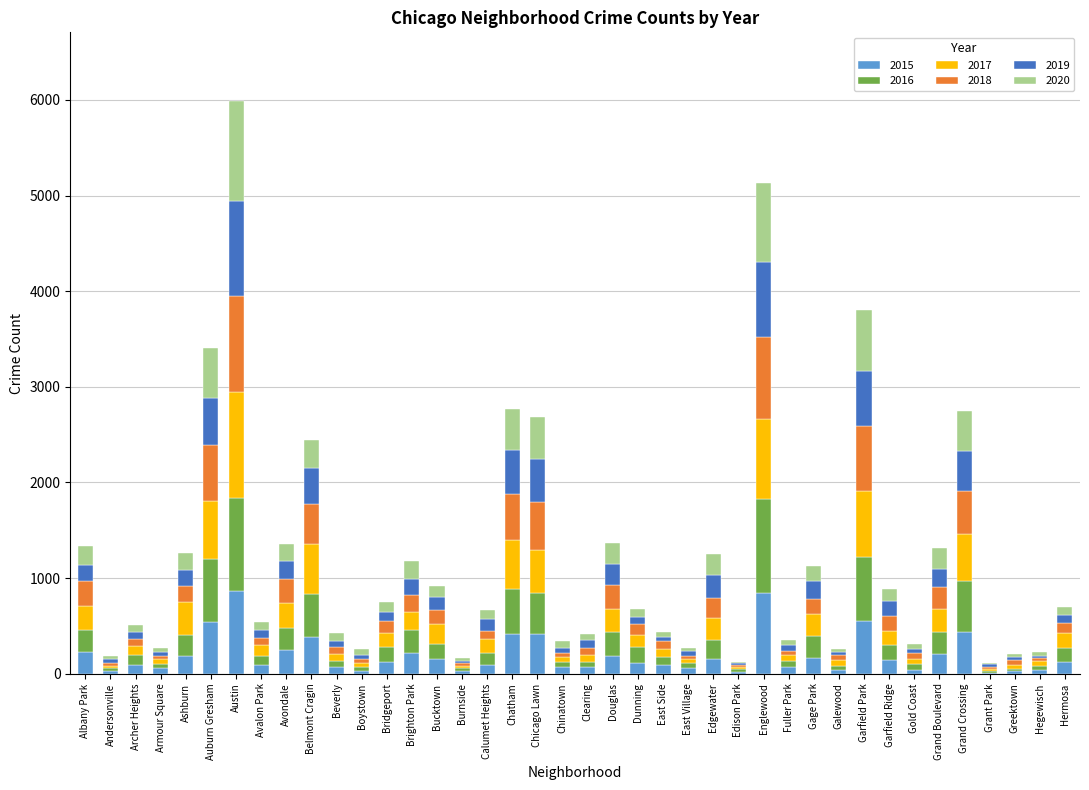

At which category is the sum across all series the highest?

Austin